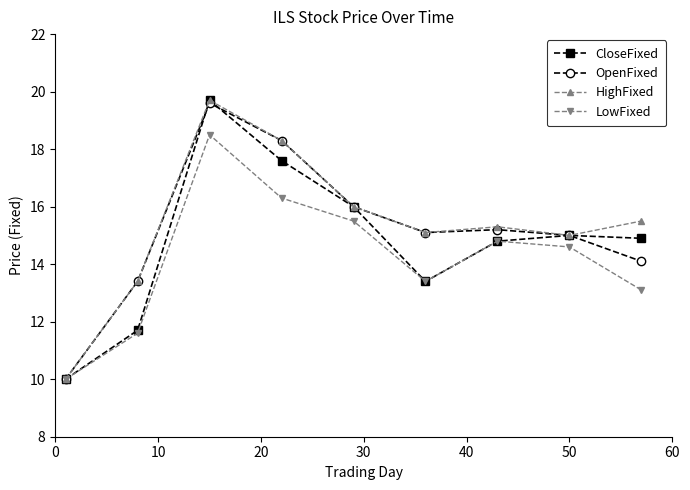

At how many categories does at least one series exceed 12?

8